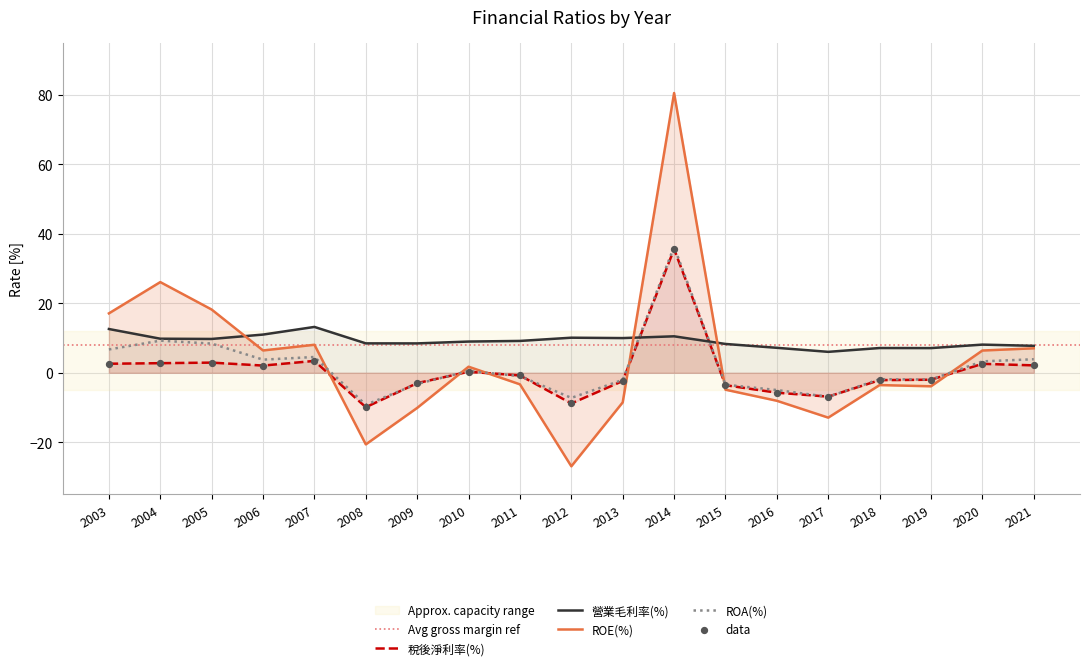

Which series has the largest total across all categories?

營業毛利率(%)